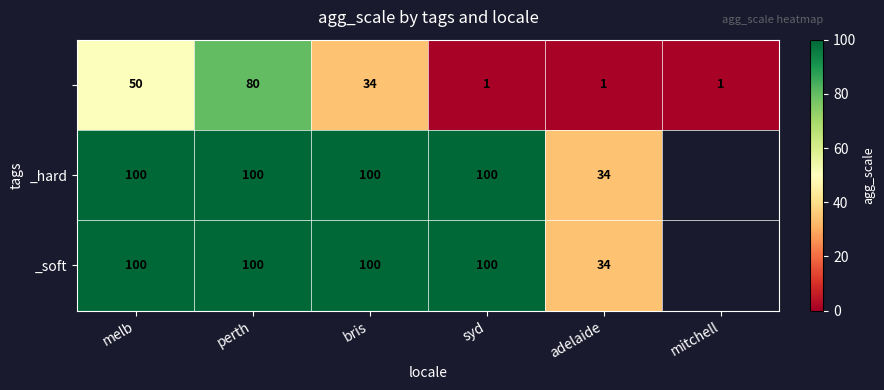

True or false: _hard has a value of 100.0 at syd.

True